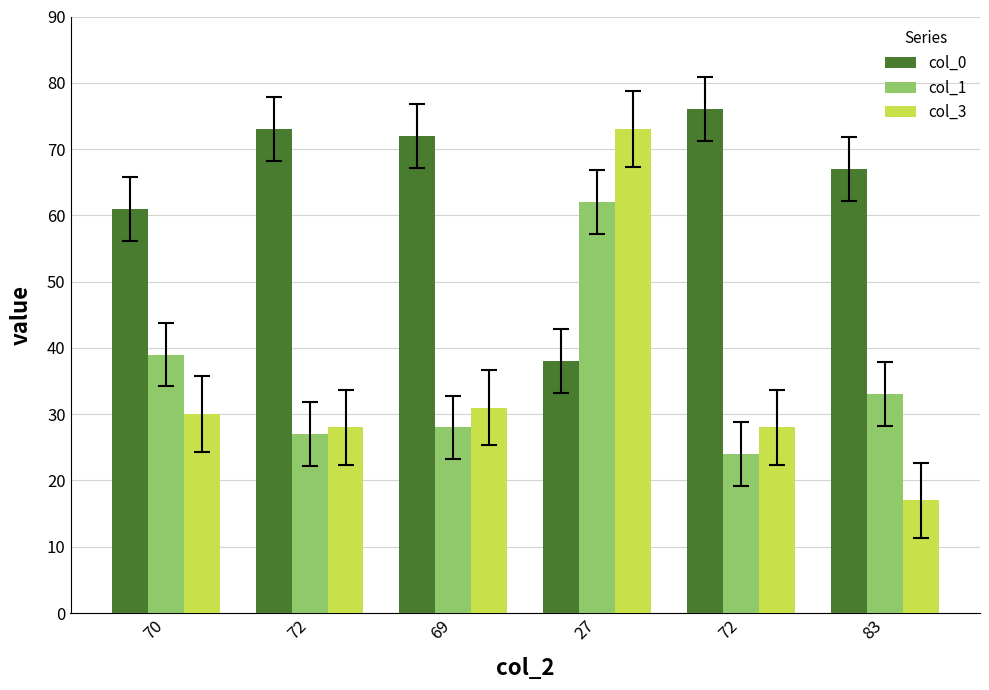

How many groups of bars are there?

6